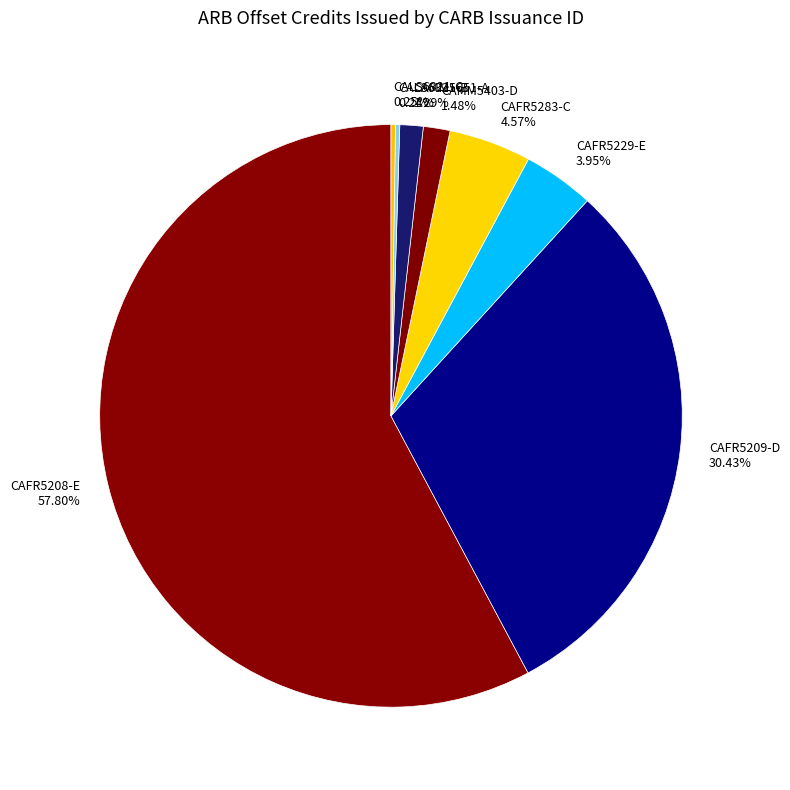

To the nearest percent, what is the difference between the largest and smallest slice percentages?

58%